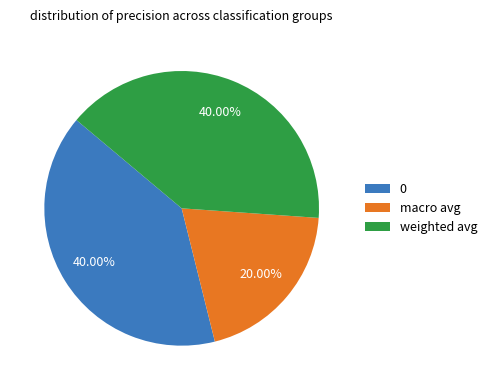

What is the smallest slice in the pie chart?

macro avg